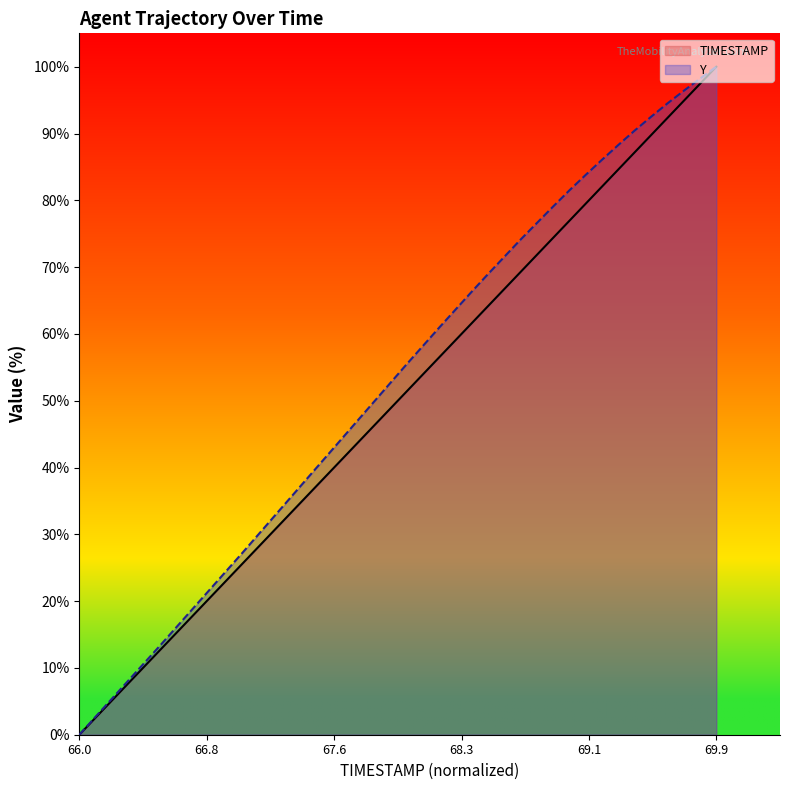

What is the greatest value displayed?

100.0